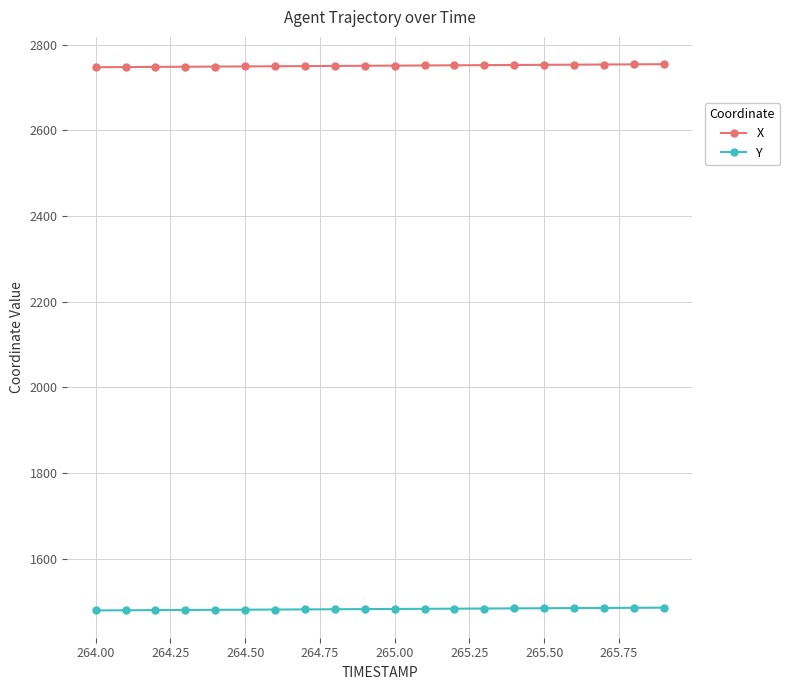

Which series has the largest total across all categories?

X